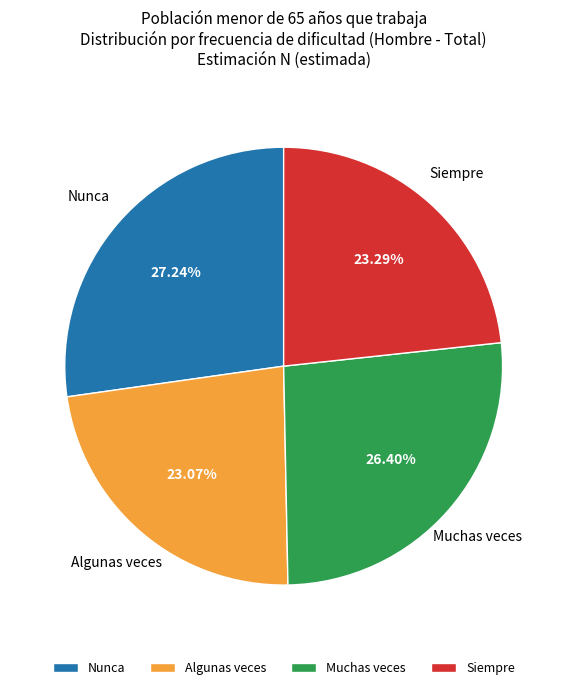

To the nearest percent, what is the difference between the largest and smallest slice percentages?

4%